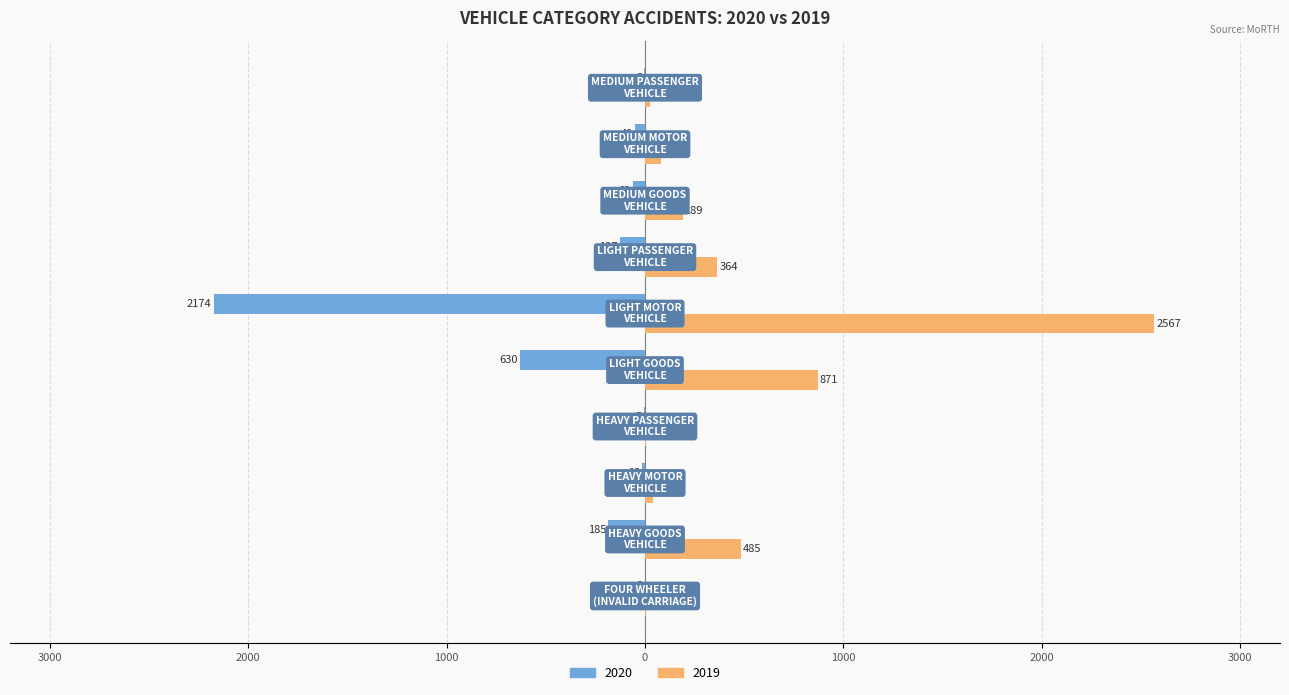

What are all the series names shown in the legend?

2020, 2019